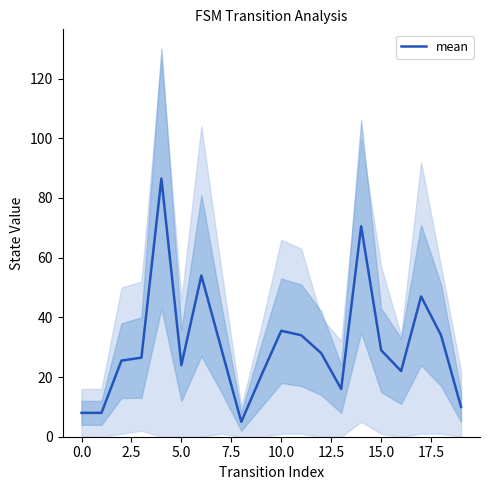

The mean series shows 13.8 at 10.0. True or false?

False